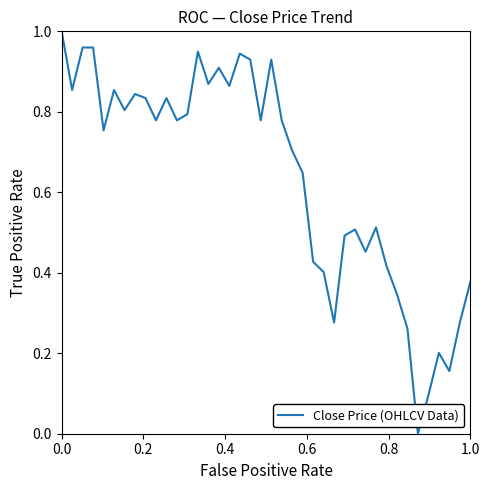

Reading left to right, what are all the values shown in this chart?

1.0	0.9	1.0	1.0	0.8	0.9	0.8	0.8	0.8	0.8	0.8	0.8	0.8	0.9	0.9	0.9	0.9	0.9	0.9	0.8	0.9	0.8	0.7	0.6	0.4	0.4	0.3	0.5	0.5	0.5	0.5	0.4	0.3	0.3	0.0	0.1	0.2	0.2	0.3	0.4